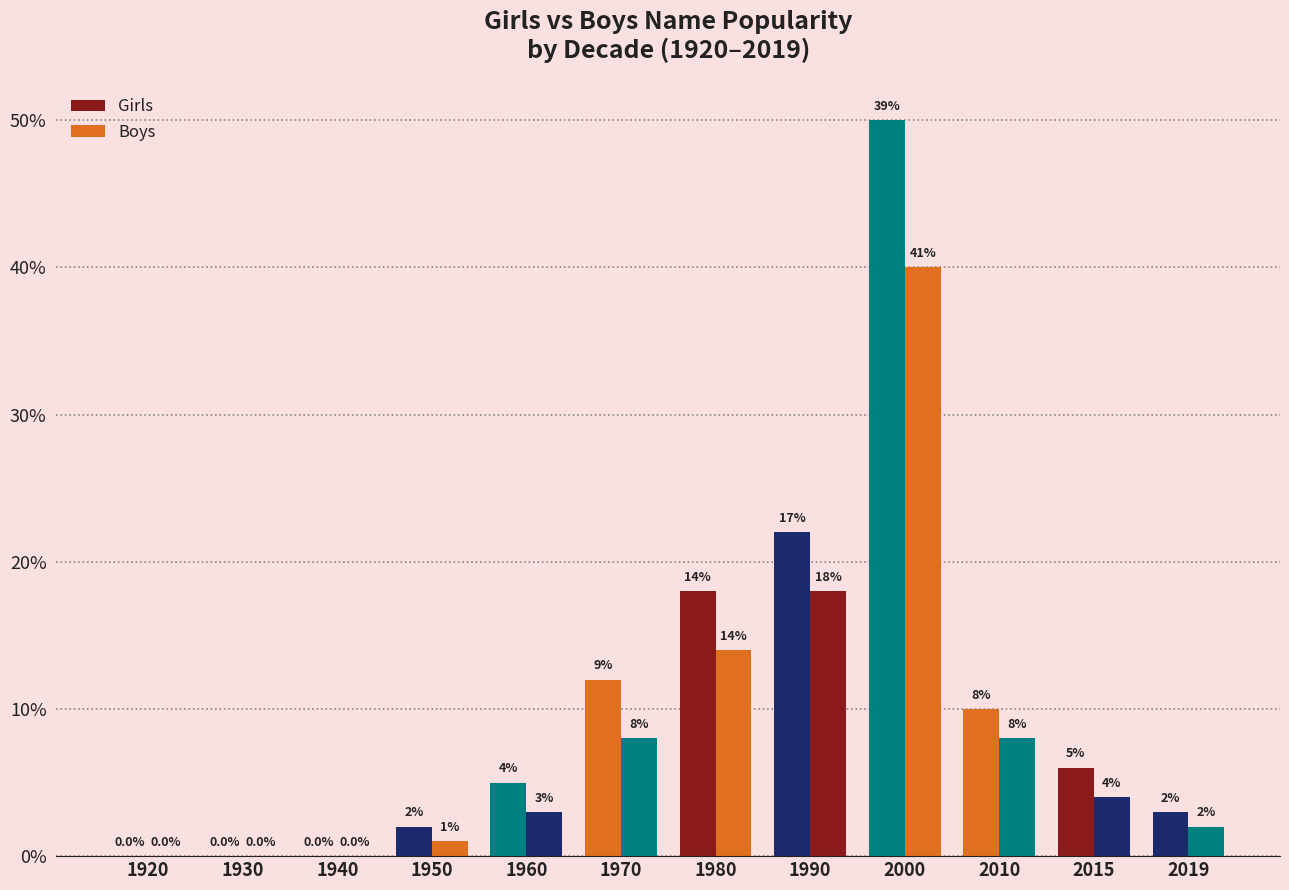

How many groups of bars are there?

12